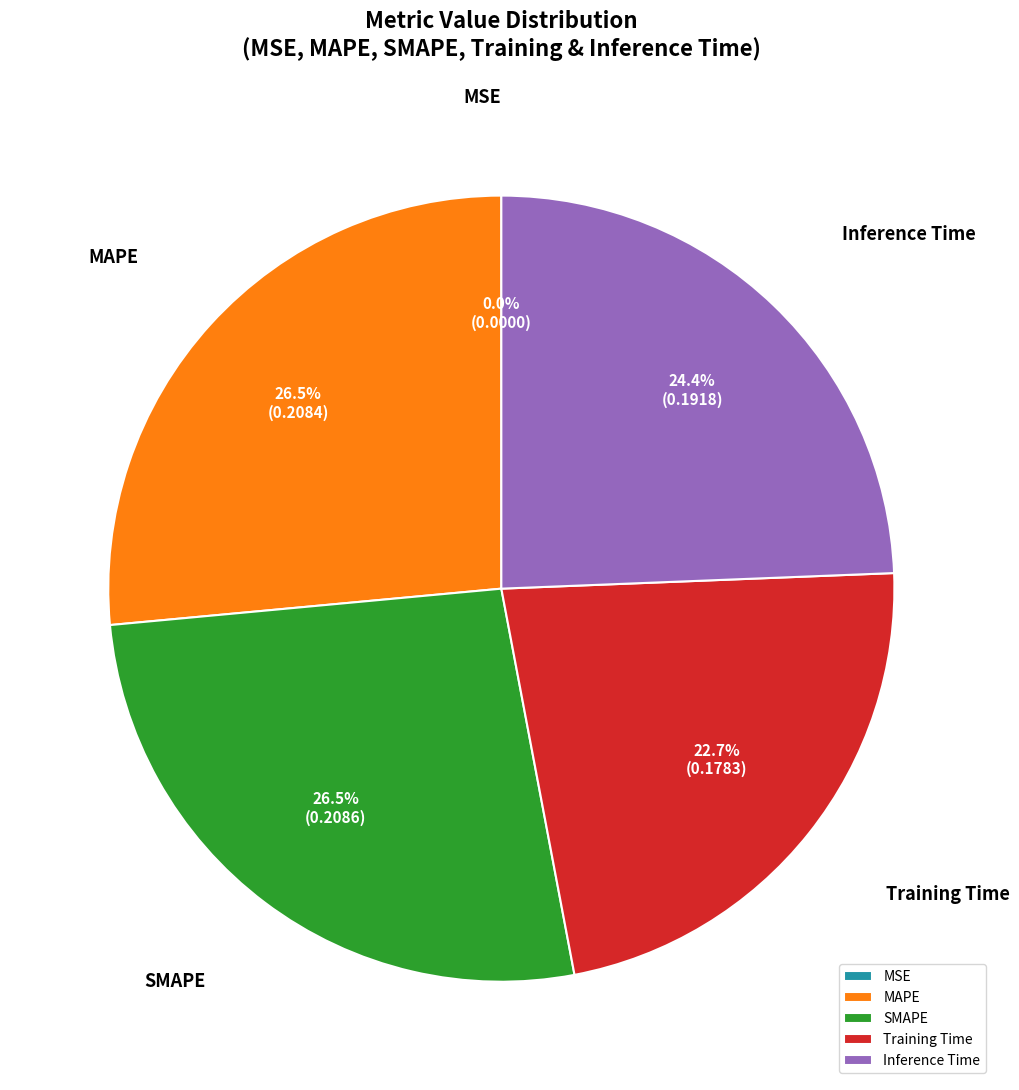

Is there any slice that represents more than half of the pie?

No